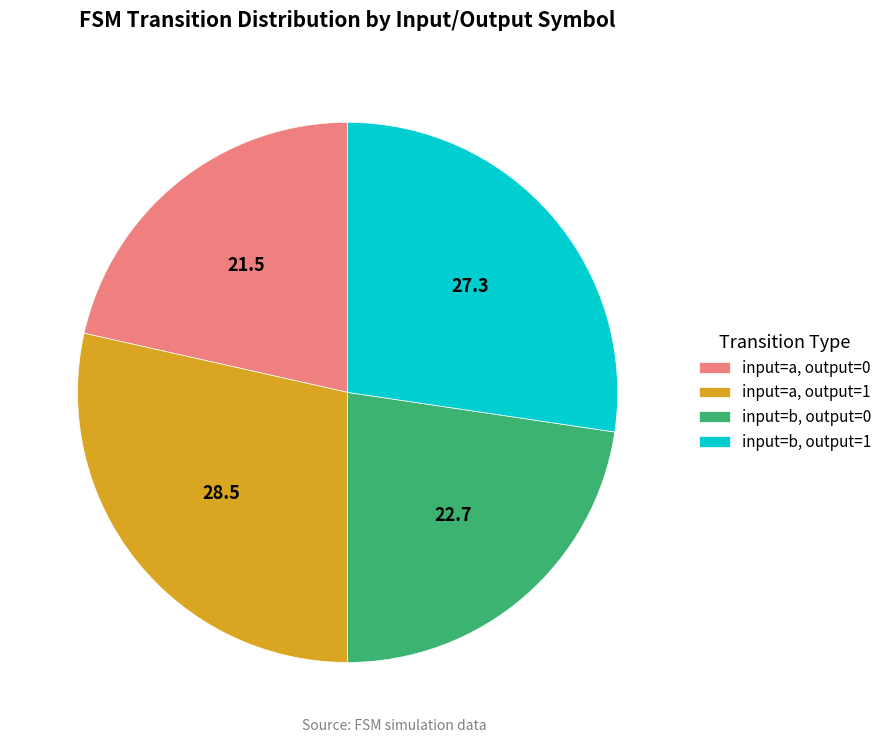

Is there a majority slice in this chart?

No